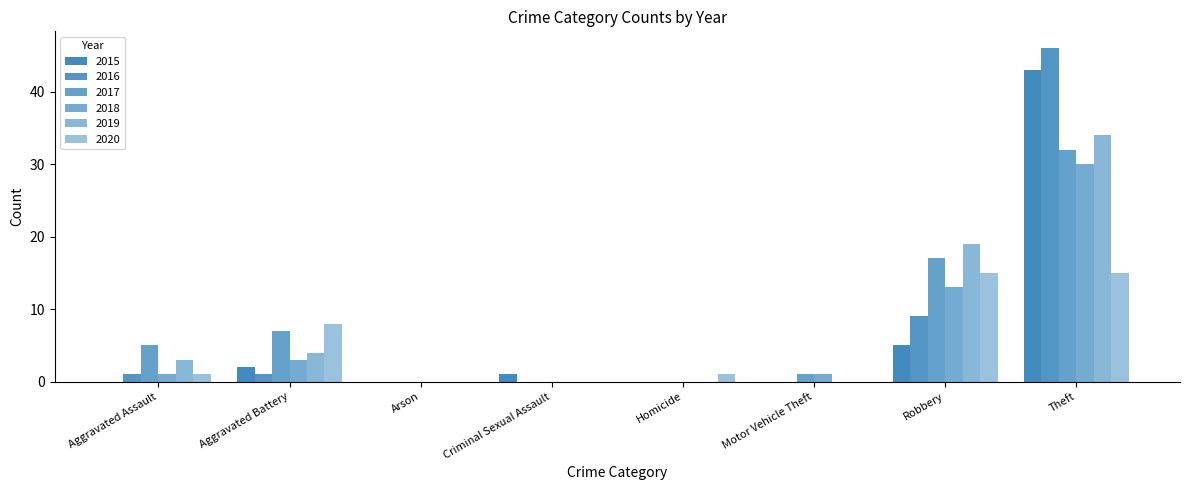

How many categories are shown in the chart?

8